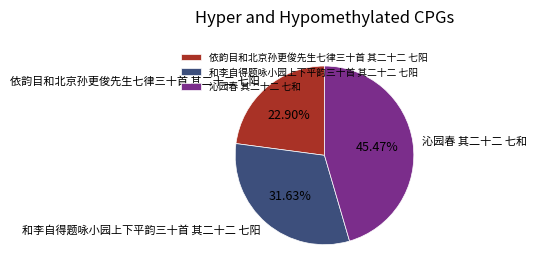

The 依韵目和北京孙更俊先生七律三十首 其二十二 七阳 slice represents 33% of the pie. True or false?

False